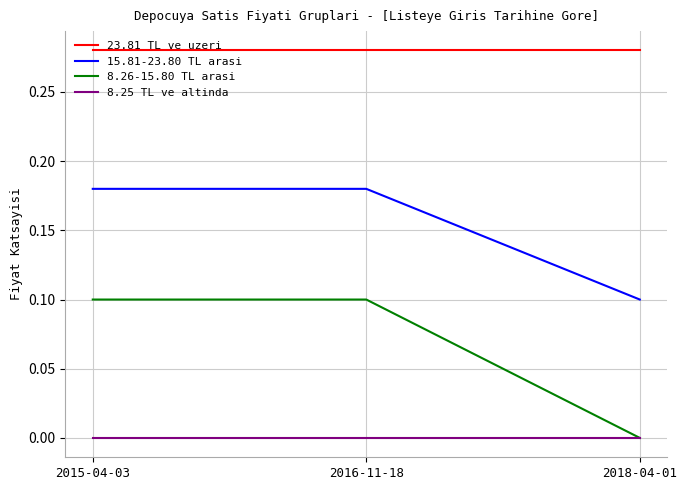

Between 2015-04-03 and 2018-04-01, which series saw the biggest shift?

8.26-15.80 TL arasi